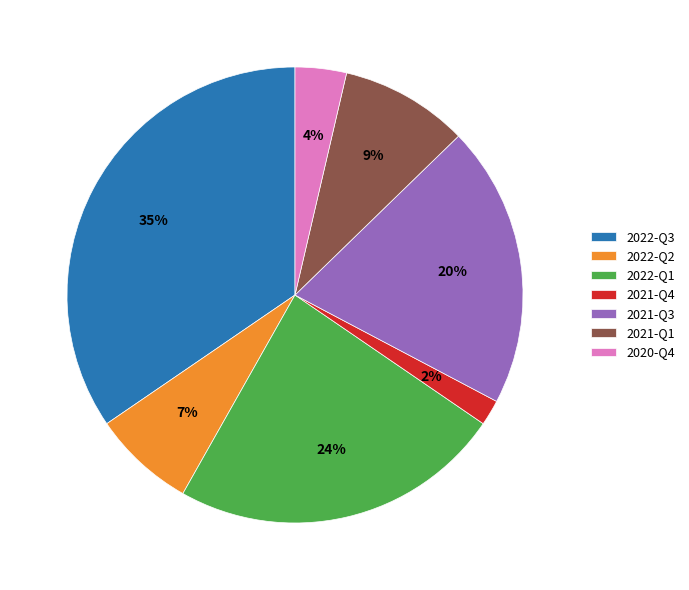

Combined, do 2021-Q3 and 2022-Q2 account for over 50%?

No